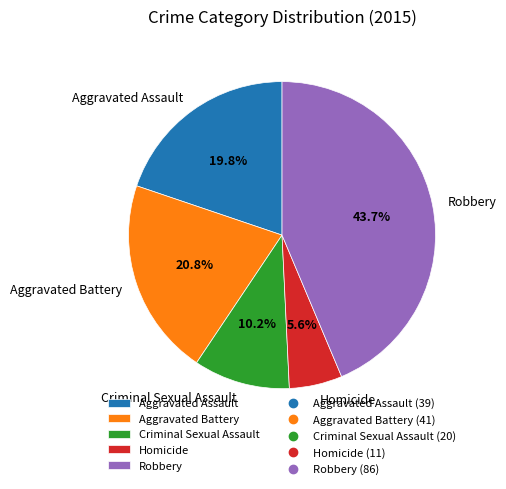

Rank the categories by value from lowest to highest.

Homicide, Criminal Sexual Assault, Aggravated Assault, Aggravated Battery, Robbery